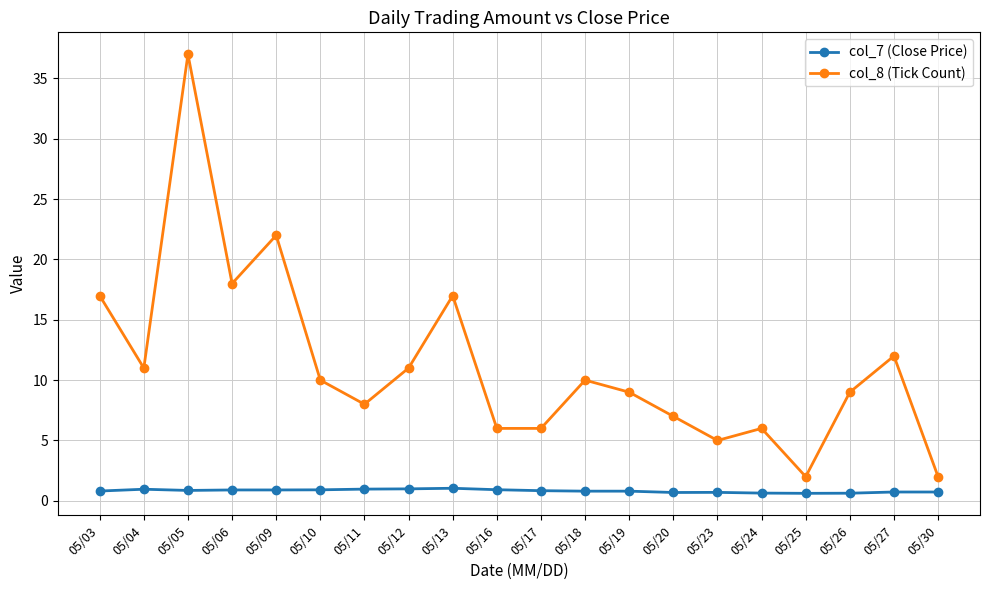

What are all the series names shown in the legend?

col_7 (Close Price), col_8 (Tick Count)